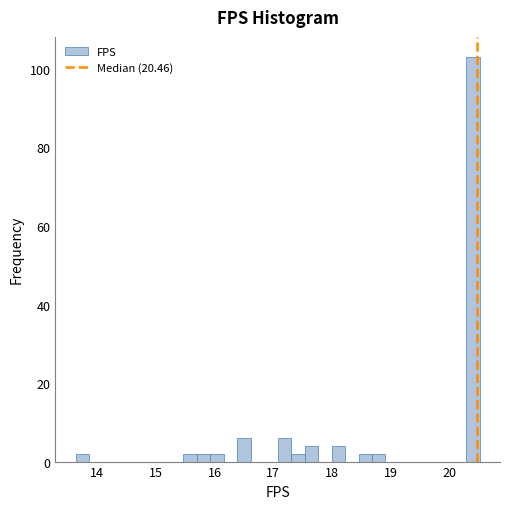

Around what value on the x-axis is the tallest bar? Give the approximate position of its centre, as read against the axis.

20.4